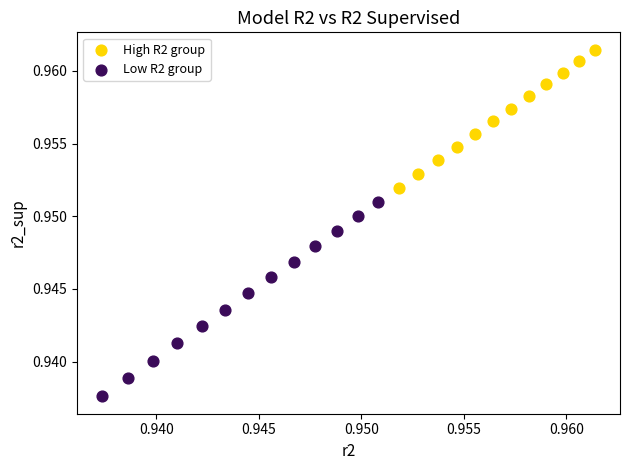

Which series has the largest Y range (max minus min)?

Low R2 group